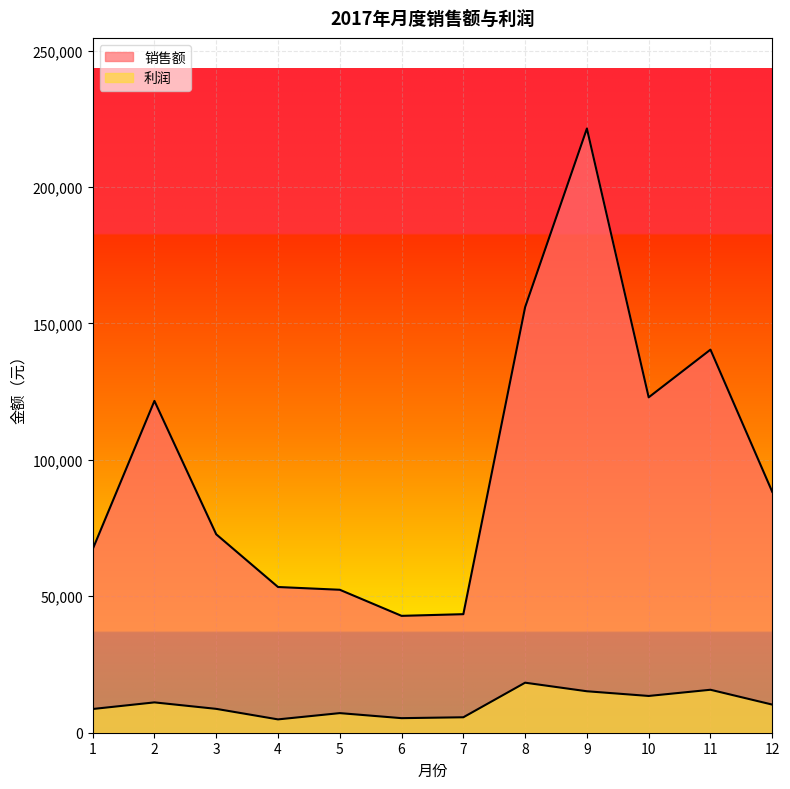

How many data points does each series have?

12